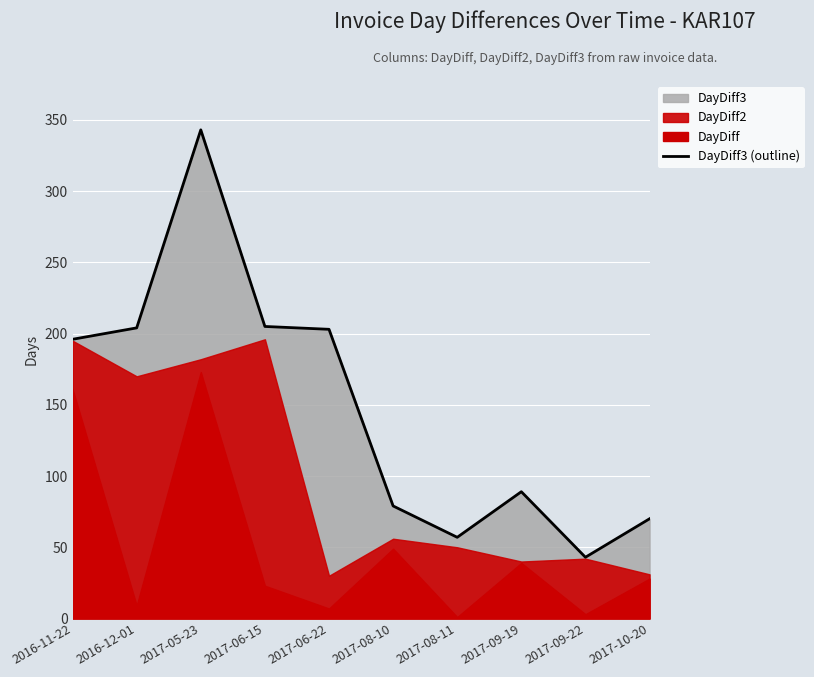

List the labels in order of value, largest first.

2017-05-23, 2017-06-15, 2016-12-01, 2017-06-22, 2016-11-22, 2017-09-19, 2017-08-10, 2017-10-20, 2017-08-11, 2017-09-22